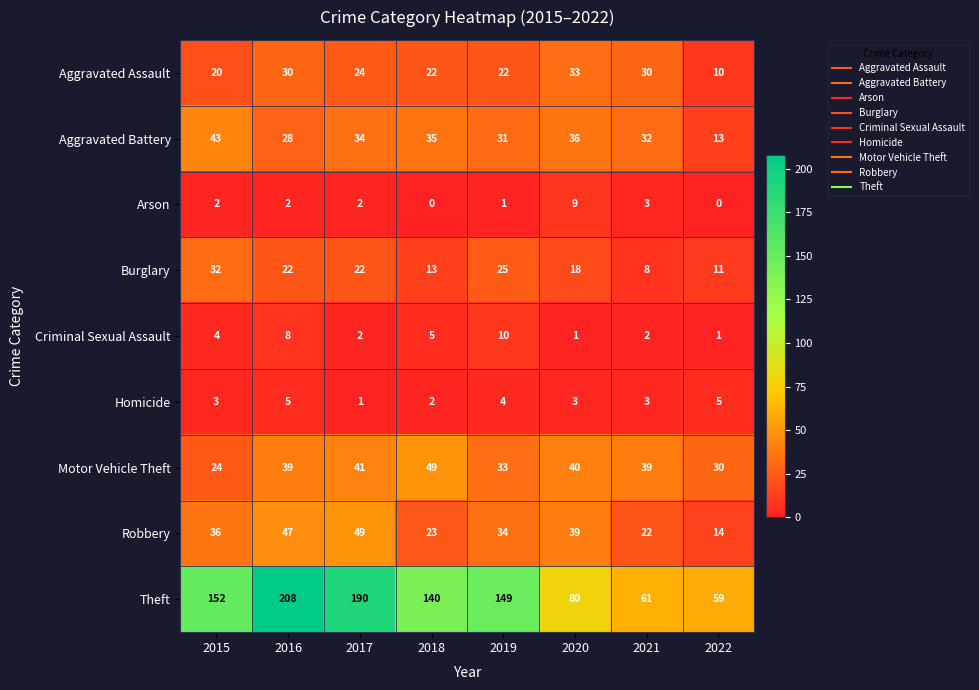

Count the number of data series in this chart.

9